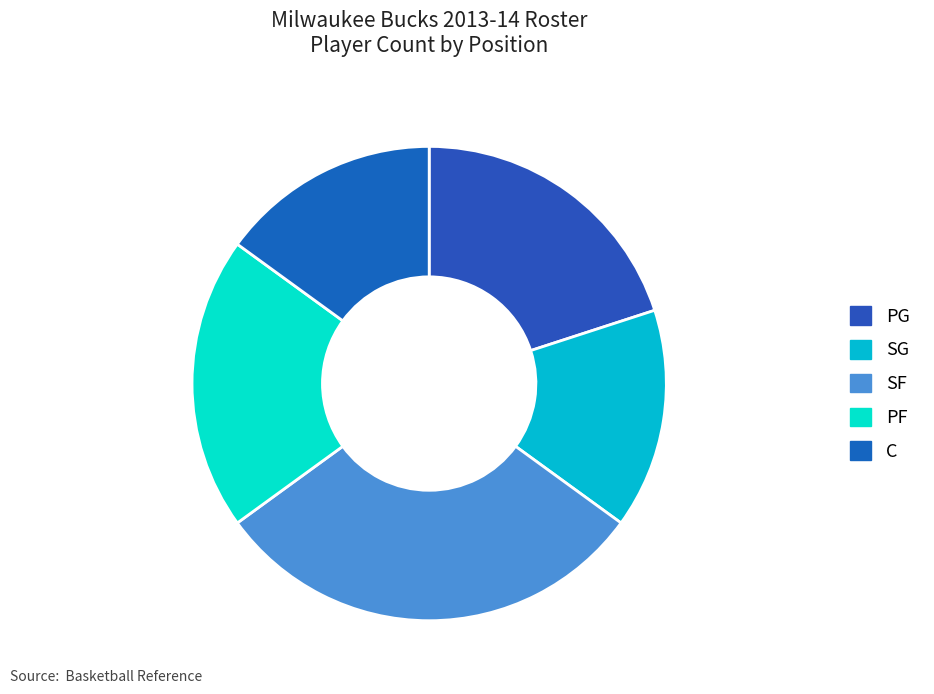

Is PF the majority of the pie?

No